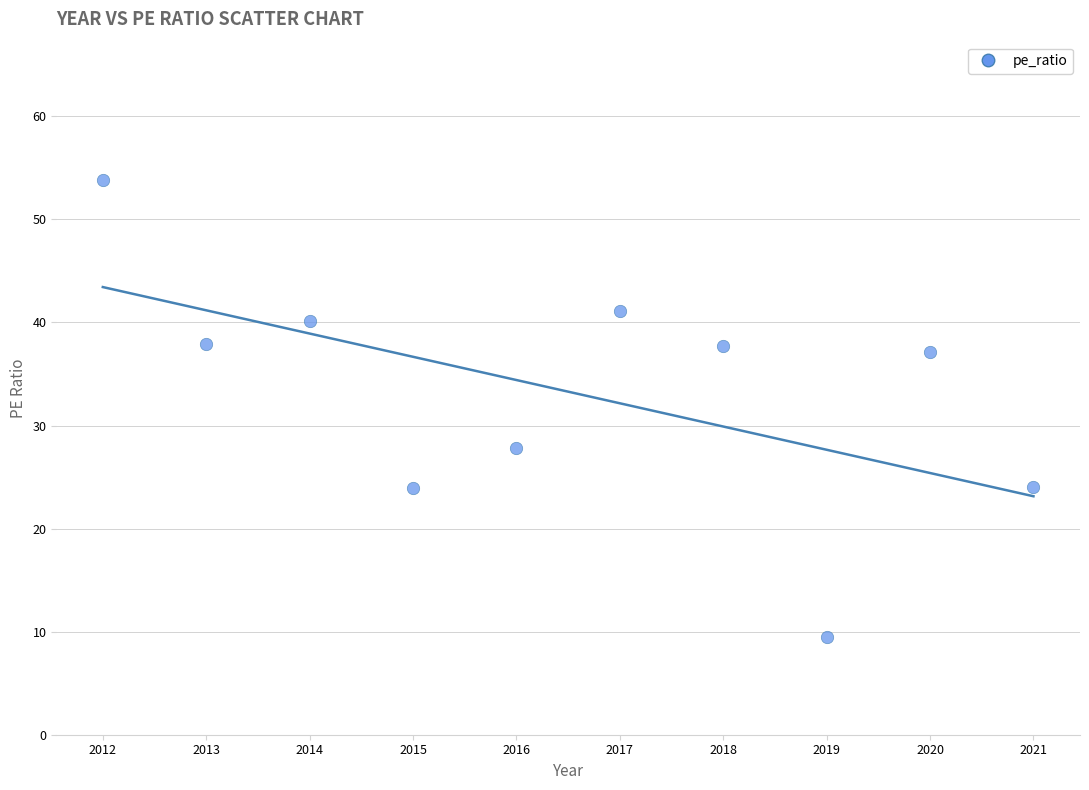

What is the average Y value?

33.3